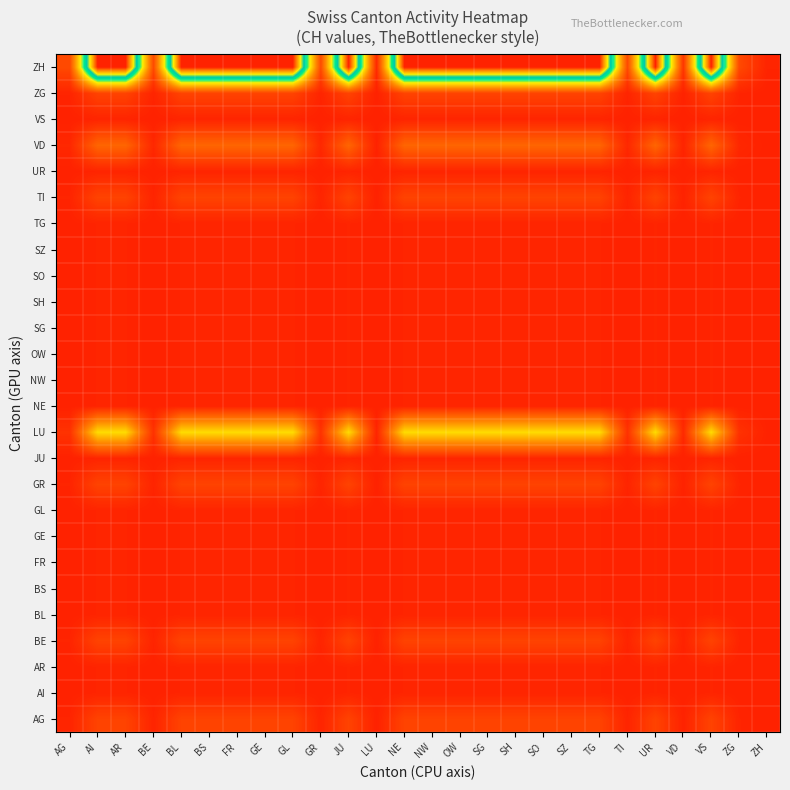

What is the difference between the highest and lowest values at AR?

1.0